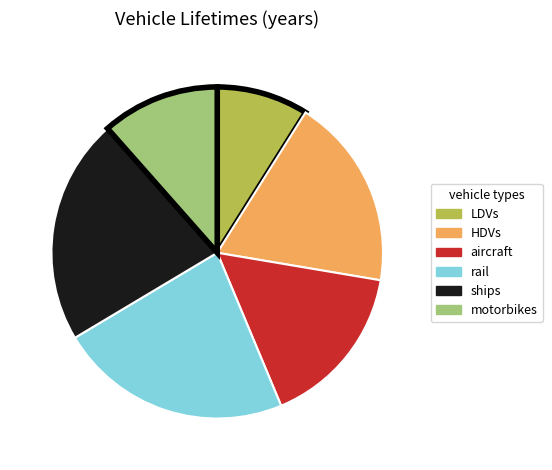

The ships slice represents 22% of the pie. True or false?

True